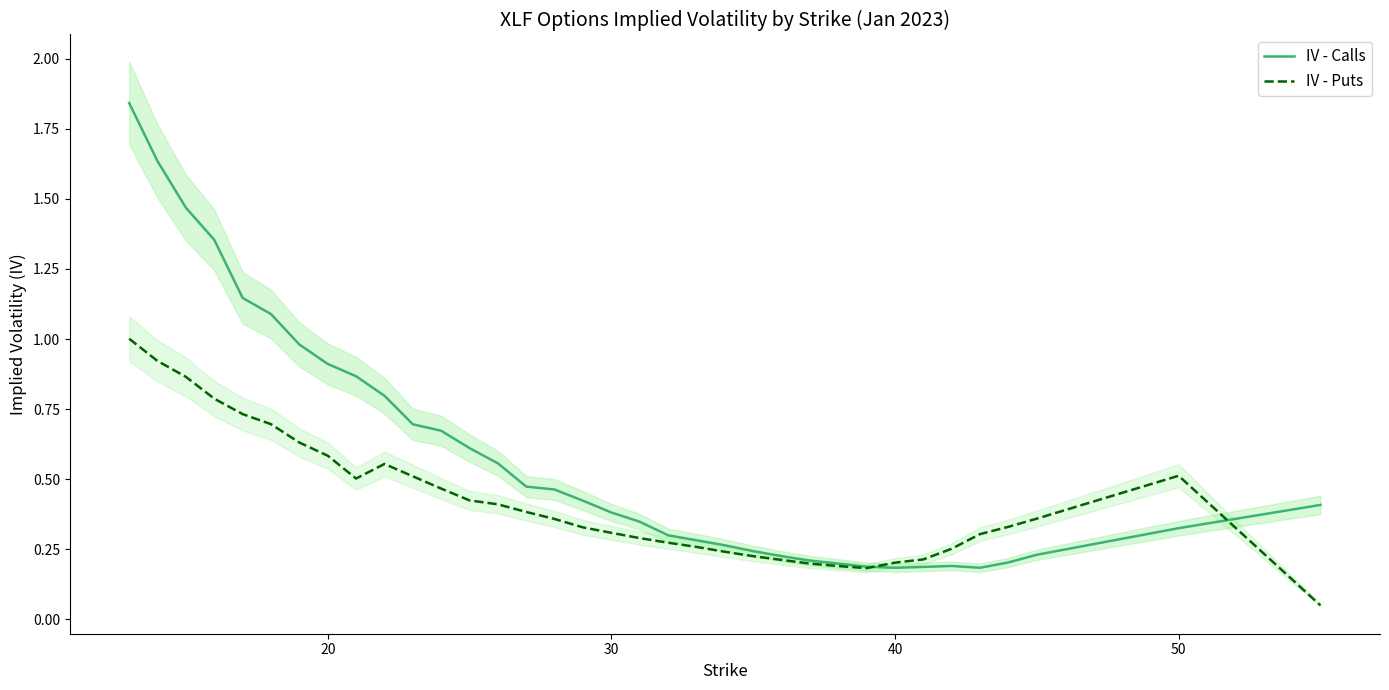

What is the difference between the maximum and minimum values in the IV - Puts series?

1.0